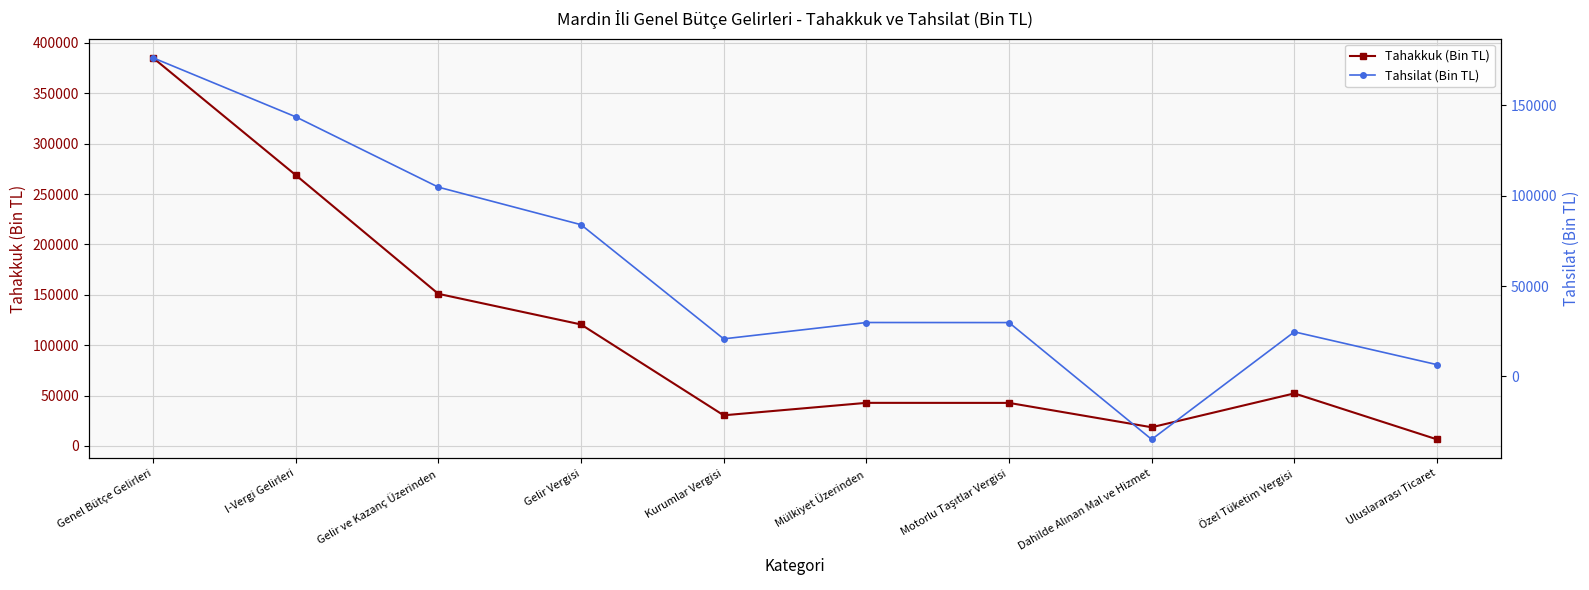

The value of Tahakkuk (Bin TL) at Genel Bütçe Gelirleri is 385162. True or false?

True